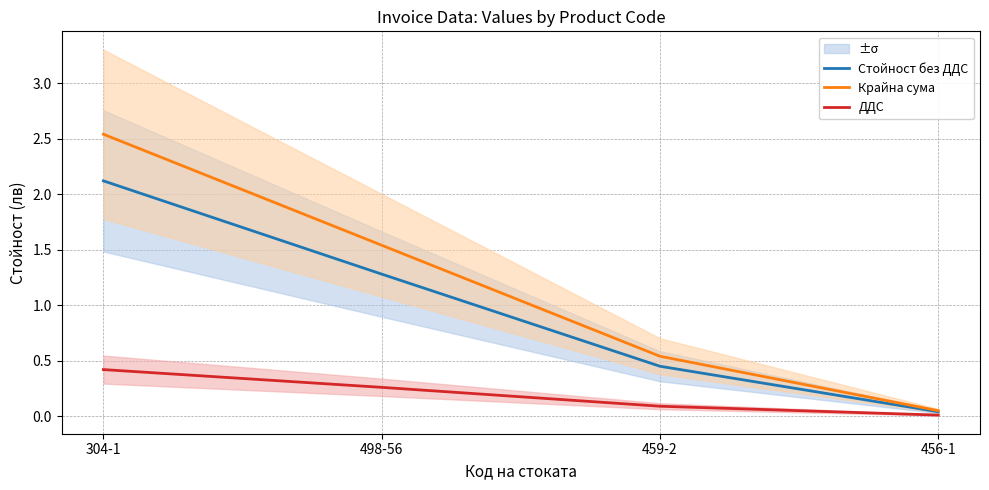

What is the sum of the Крайна сума values at 498-56 and 456-1?

1.6